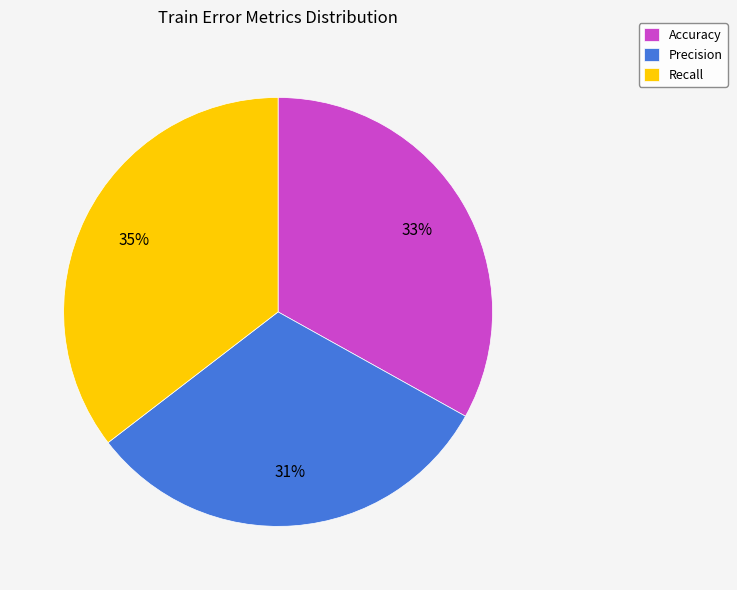

Is it true that Recall is 35% of the pie?

True